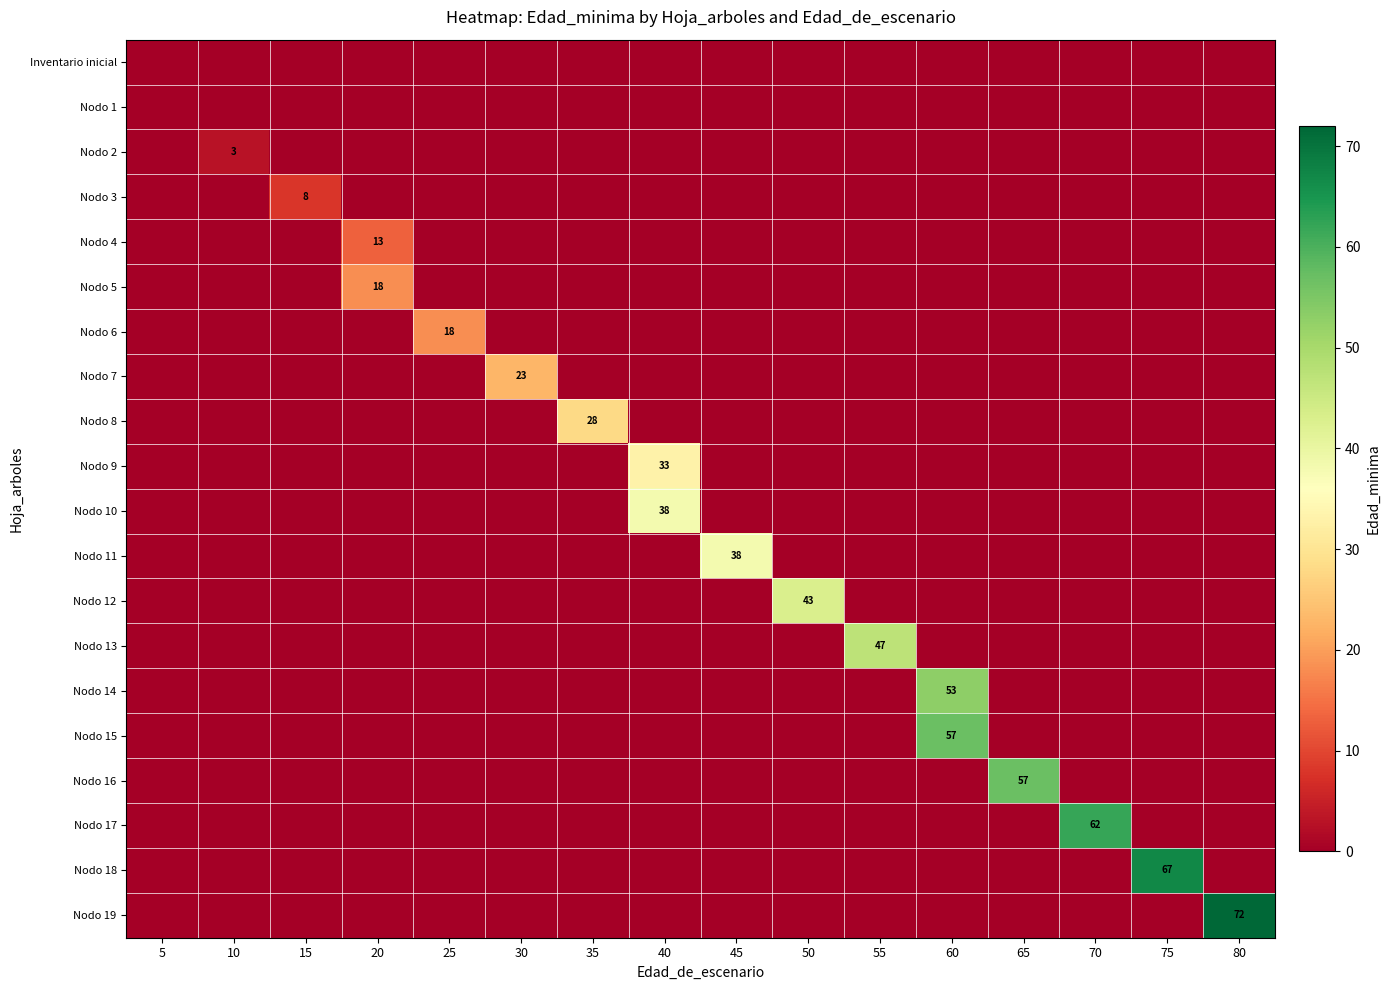

What is the sum of the Nodo 10 values at 40 and 25?

38